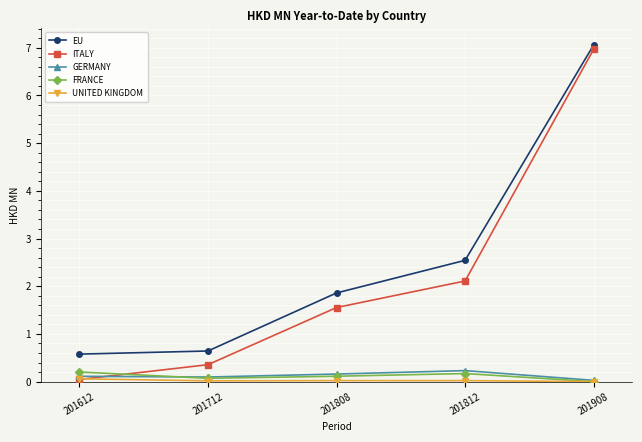

How many intersections are there between ITALY and FRANCE?

1